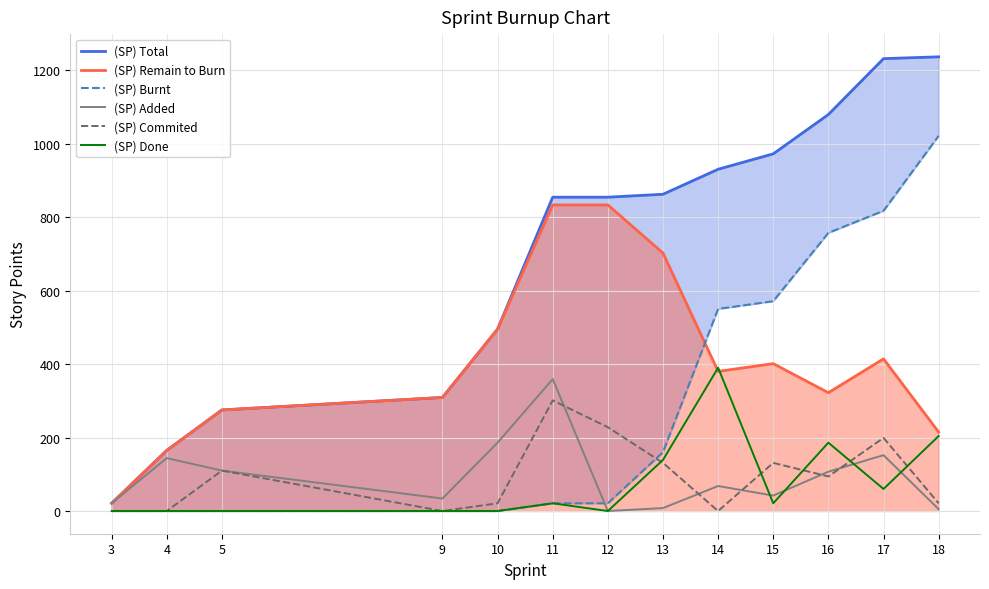

Reading right to left, list all the values displayed in this chart.

(SP) Total: 1236	1231	1079	972	930	862	854	854	495	309	275	165	21
(SP) Remain to Burn: 215	414	322	401	380	702	833	833	495	309	275	165	21
(SP) Burnt: 1021	817	757	571	550	160	21	21	0	0	0	0	0
(SP) Added: 5	152	107	42	68	8	0	359	186	34	110	144	21
(SP) Commited: 21	199	94	131	0	131	228	301	21	0	110	0	0
(SP) Done: 204	60	186	21	390	139	0	21	0	0	0	0	0